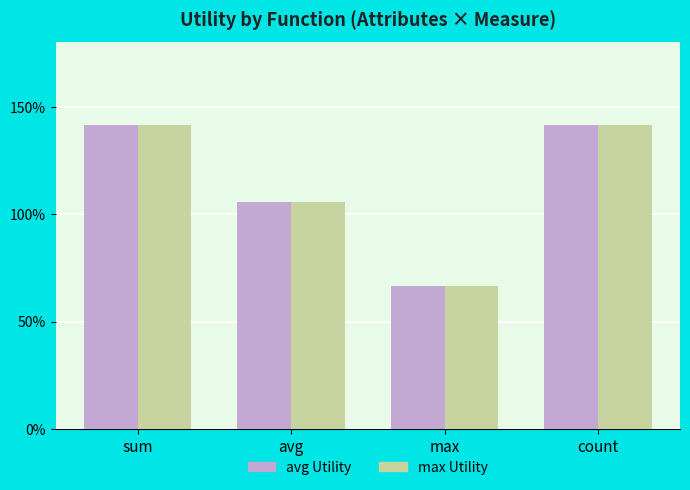

Does the chart contain any negative values?

No